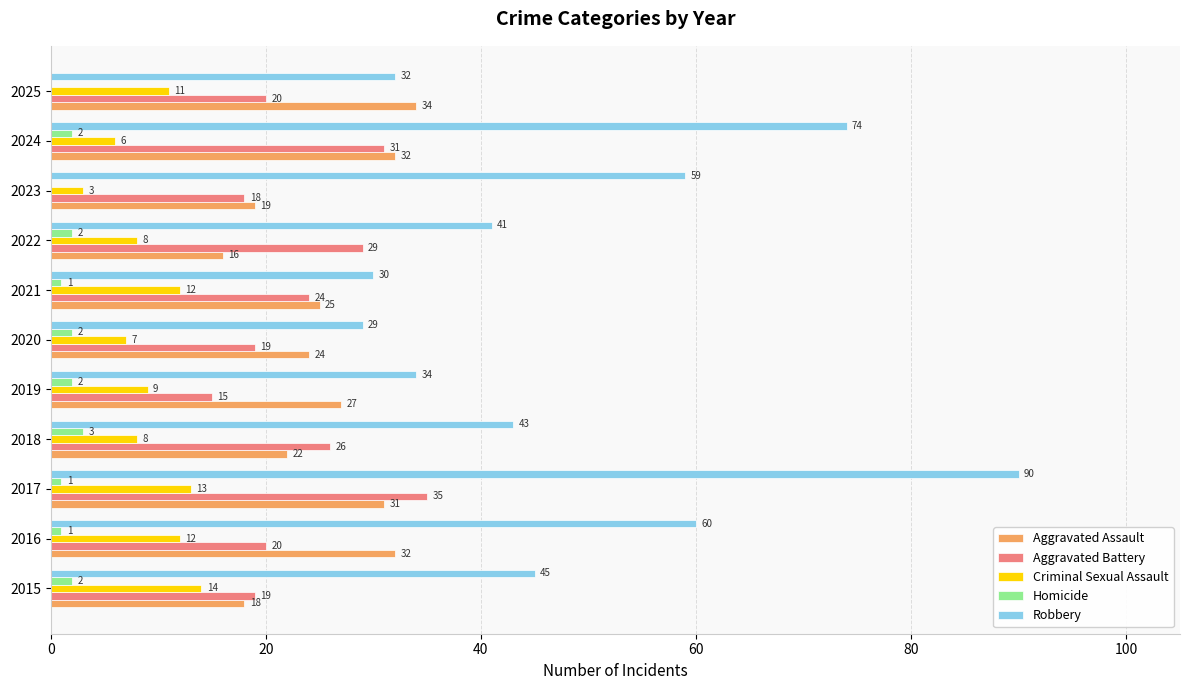

How many Homicide values are between 1 and 2?

8